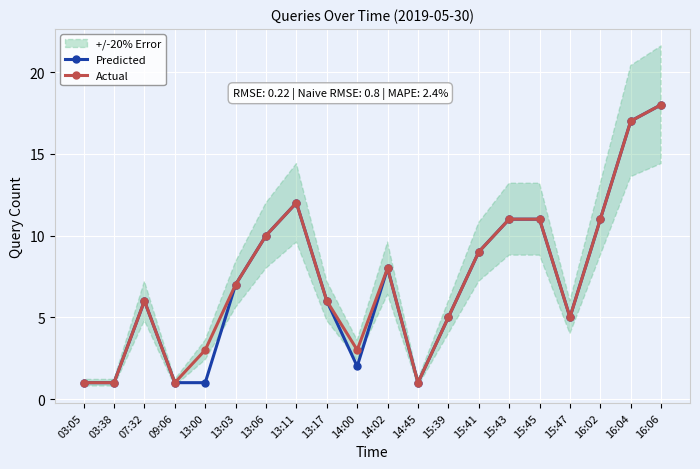

Which series has the largest total across all categories?

Actual